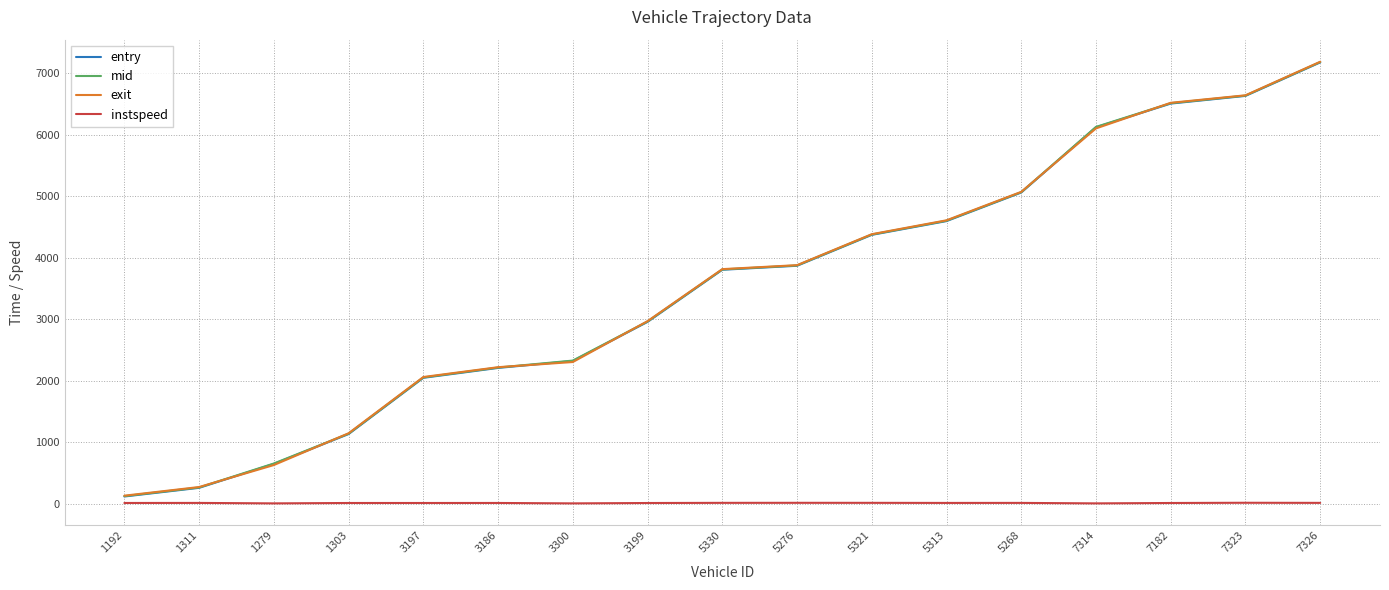

What is the highest value of the entry series?

7180.0